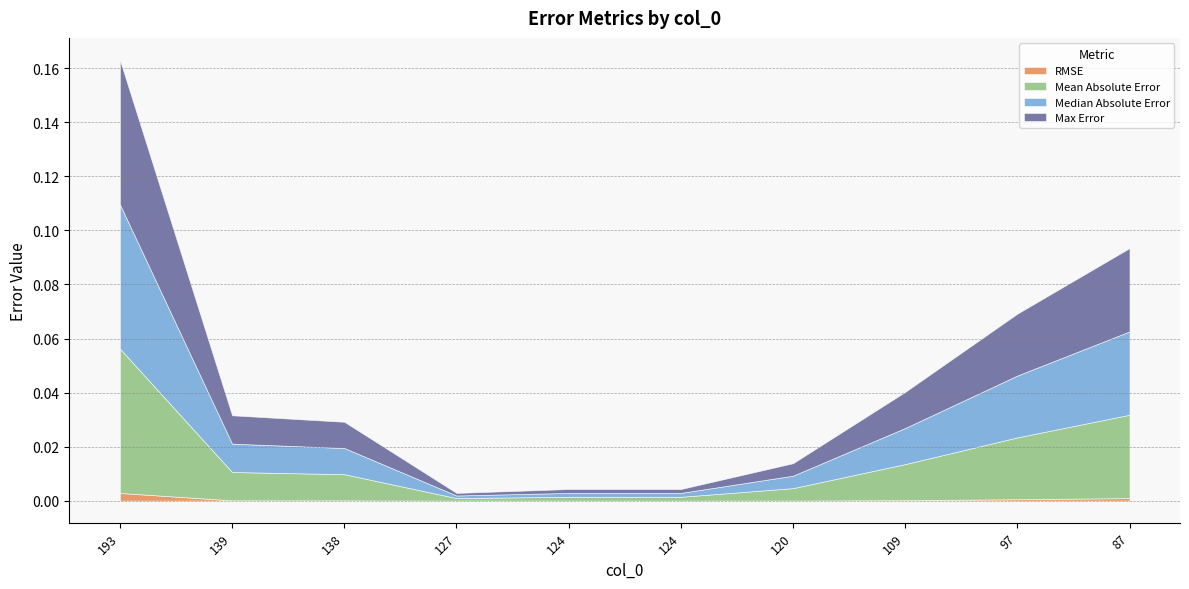

Where is the first local minimum for Max Error?

127